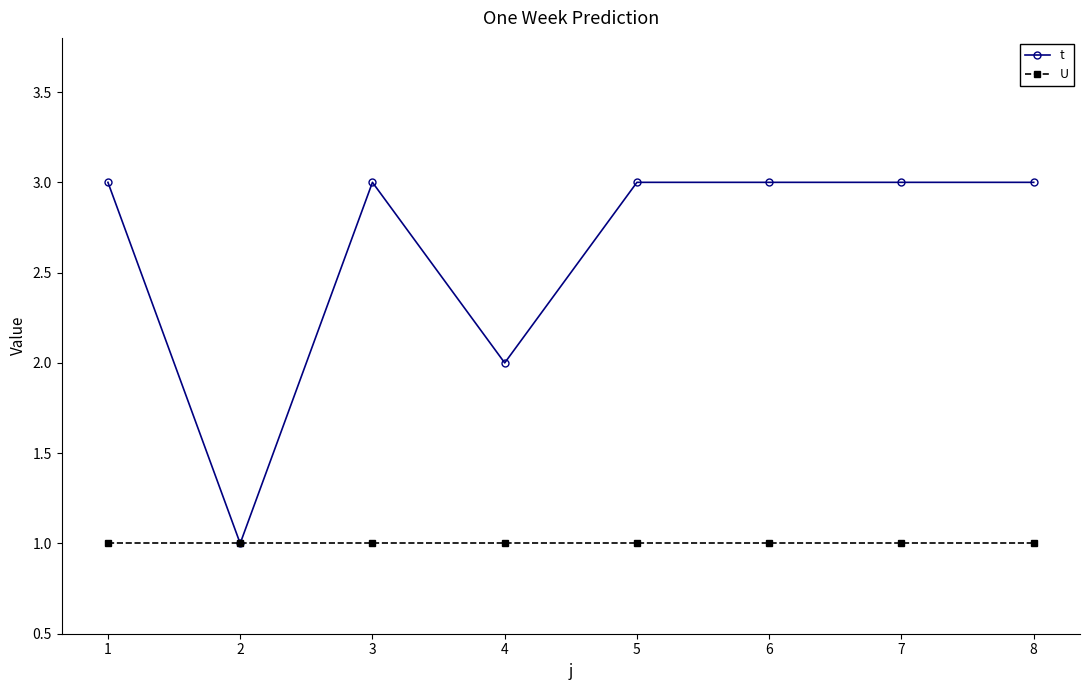

Is this an area chart (filled region under the line)?

No